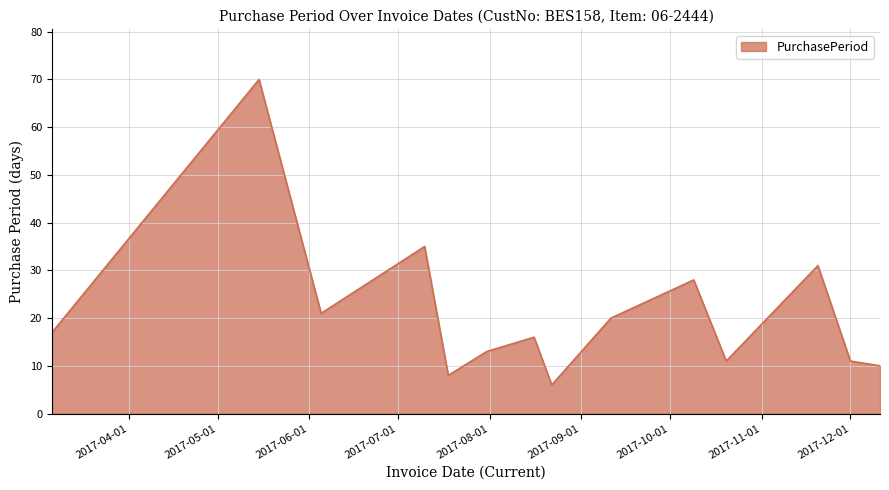

What is the smallest value displayed?

6